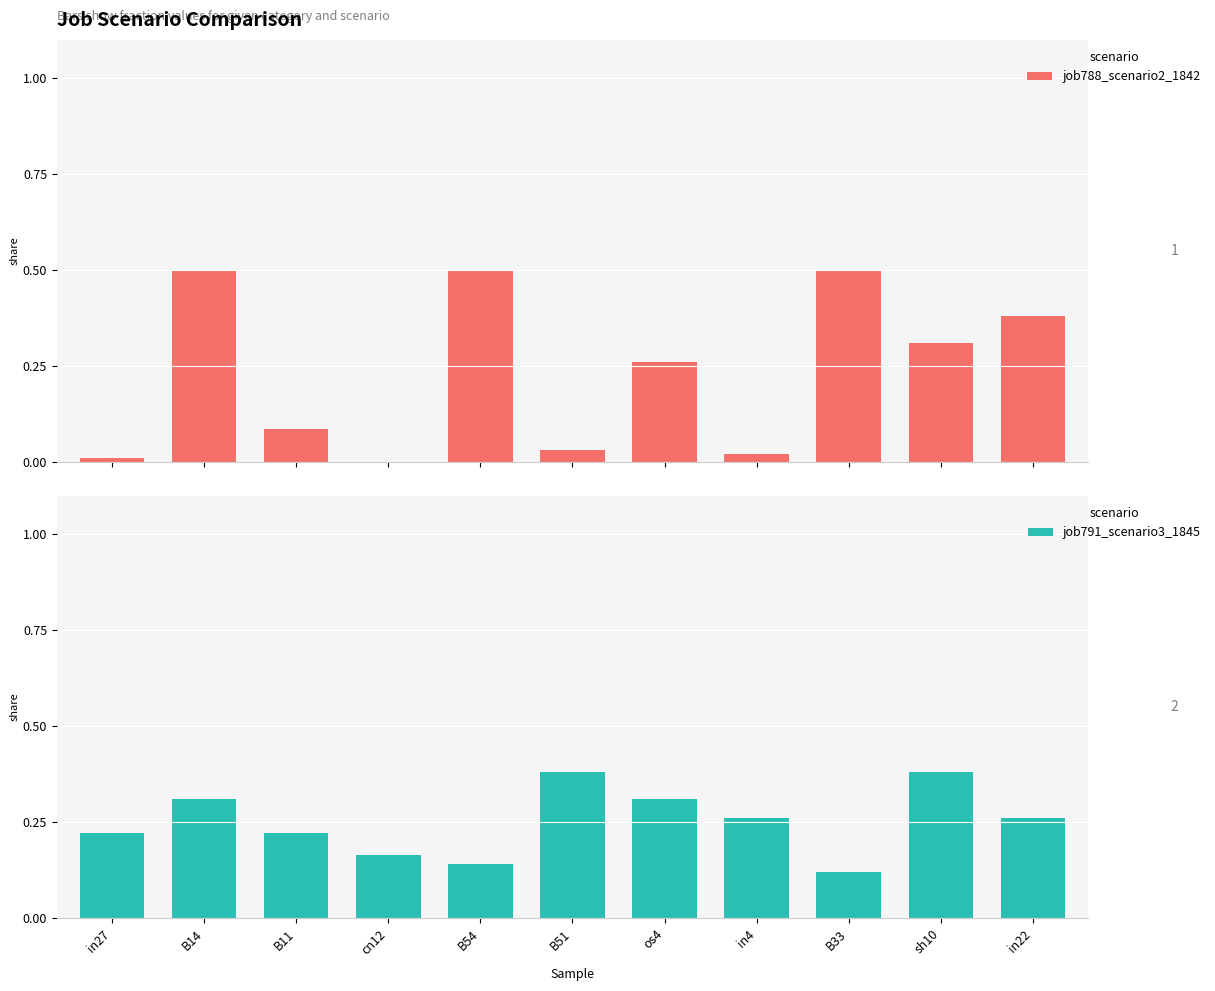

Where is job788_scenario2_1842 nearest to the value 0?

cn12